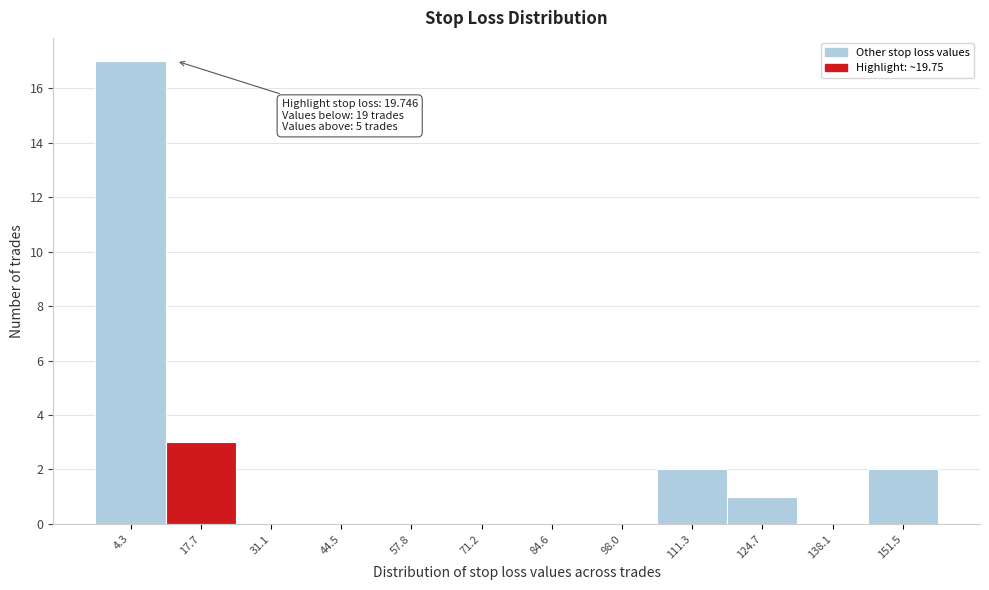

Reading left to right, extract all data points from this chart.

4.3=17	17.7=3	31.1=0	44.5=0	57.8=0	71.2=0	84.6=0	98.0=0	111.3=2	124.7=1	138.1=0	151.5=2